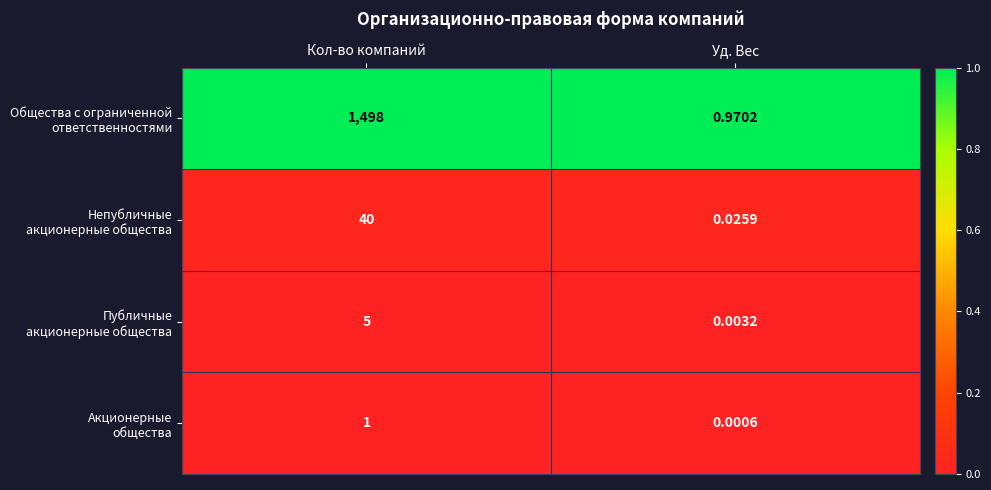

What is the difference between the highest and lowest values at Кол-во компаний?

1497.0